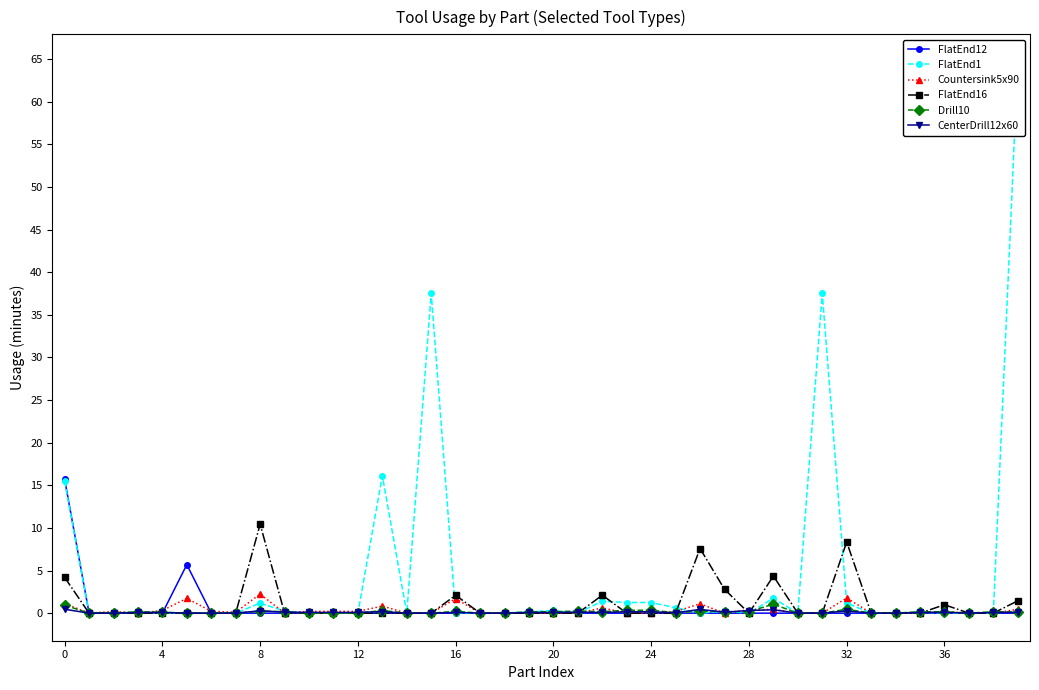

Reading left to right, transcribe all the data shown in this chart.

FlatEnd12: 15.7	0.0	0.0	0.0	0.0	5.7	0.0	0.0	0.0	0.0	0.0	0.0	0.0	0.0	0.0	0.0	0.0	0.0	0.0	0.0	0.0	0.0	0.0	0.0	0.0	0.0	0.0	0.0	0.0	0.0	0.0	0.0	0.0	0.0	0.0	0.0	0.0	0.0	0.0	0.0
FlatEnd1: 15.5	0.0	0.0	0.1	0.0	0.0	0.0	0.0	1.2	0.2	0.0	0.0	0.0	16.1	0.0	37.5	0.0	0.0	0.0	0.1	0.3	0.0	1.4	1.2	1.2	0.6	0.0	0.2	0.0	1.8	0.0	37.5	1.2	0.0	0.0	0.1	0.0	0.0	0.0	64.7
Countersink5x90: 1.1	0.0	0.2	0.0	0.3	1.7	0.2	0.1	2.2	0.0	0.2	0.2	0.2	0.8	0.0	0.0	1.7	0.0	0.0	0.0	0.0	0.0	0.6	0.0	0.0	0.2	1.1	0.0	0.4	0.4	0.0	0.0	1.8	0.0	0.0	0.0	0.2	0.0	0.0	0.5
FlatEnd16: 4.2	0.0	0.0	0.0	0.0	0.0	0.0	0.0	10.4	0.0	0.0	0.0	0.0	0.0	0.0	0.0	2.1	0.0	0.0	0.0	0.0	0.0	2.1	0.0	0.0	0.0	7.6	2.8	0.0	4.3	0.0	0.0	8.3	0.0	0.0	0.0	1.0	0.0	0.0	1.4
Drill10: 0.9	0.0	0.0	0.2	0.1	0.0	0.0	0.0	0.2	0.2	0.0	0.0	0.0	0.3	0.0	0.0	0.2	0.0	0.0	0.2	0.2	0.2	0.2	0.3	0.3	0.1	0.2	0.2	0.2	1.1	0.0	0.0	0.5	0.0	0.0	0.2	0.2	0.0	0.2	0.1
CenterDrill12x60: 0.5	0.0	0.0	0.1	0.1	0.0	0.0	0.0	0.3	0.1	0.1	0.1	0.1	0.2	0.0	0.0	0.1	0.0	0.0	0.1	0.1	0.1	0.1	0.2	0.2	0.0	0.4	0.1	0.3	0.4	0.0	0.0	0.3	0.0	0.0	0.1	0.1	0.0	0.1	0.1